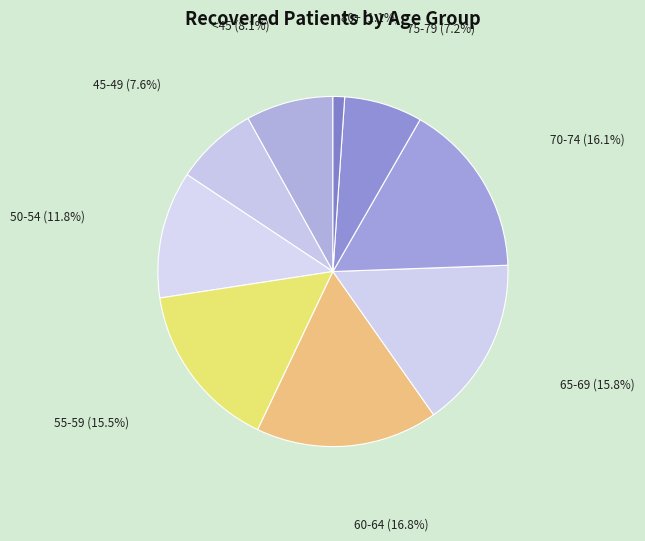

Which slice is the largest?

60-64